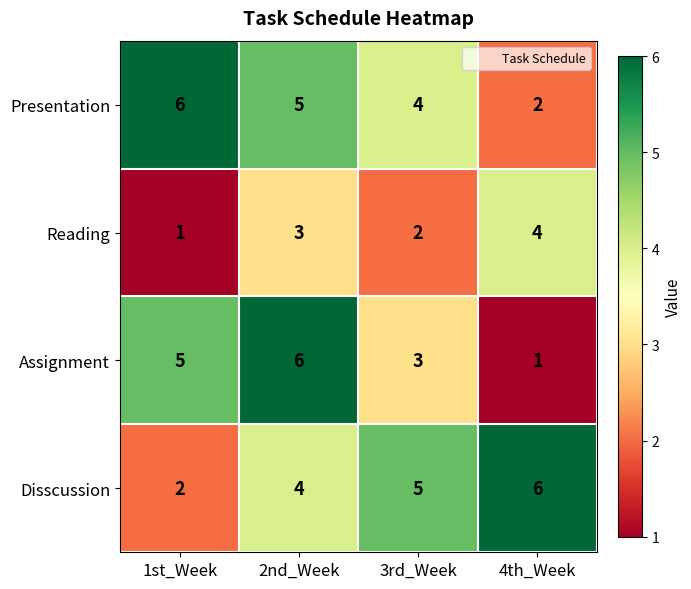

Reading right to left, list all the values displayed in this chart.

Presentation: 2	4	5	6
Reading: 4	2	3	1
Assignment: 1	3	6	5
Disscussion: 6	5	4	2